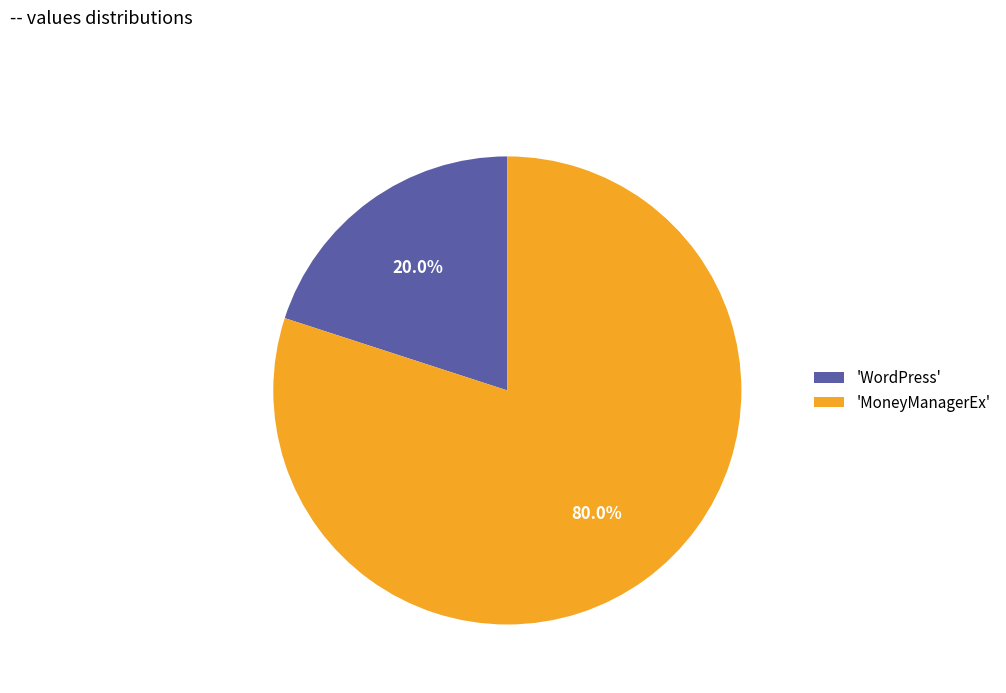

Which slice is the smallest?

'WordPress'